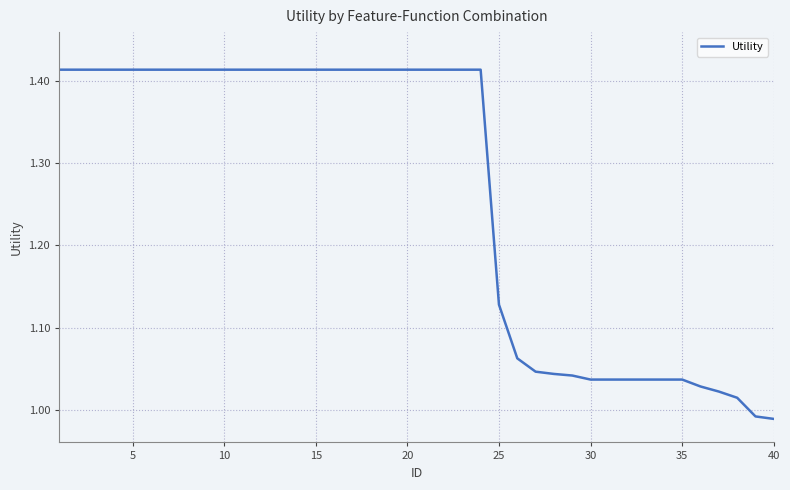

What is the difference between the maximum and minimum values?

0.4